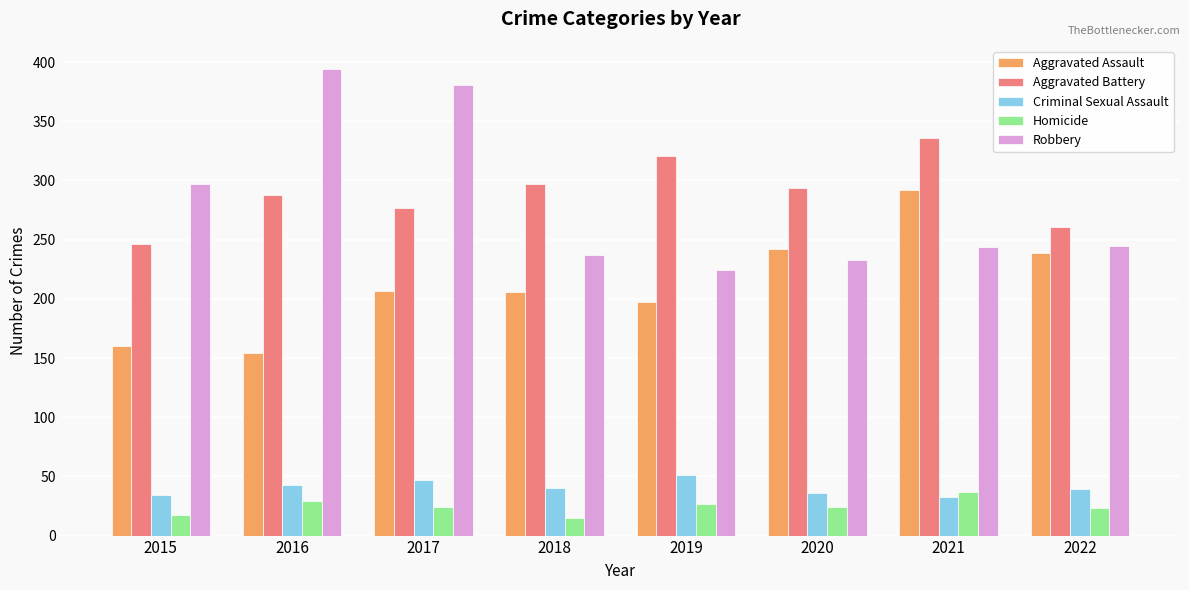

Are the bars horizontal?

No